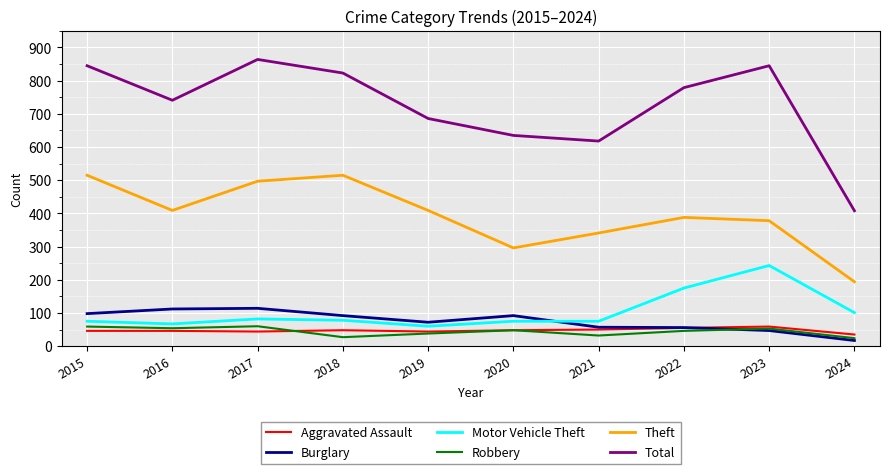

Is it true that Robbery equals 24 at 2024?

True